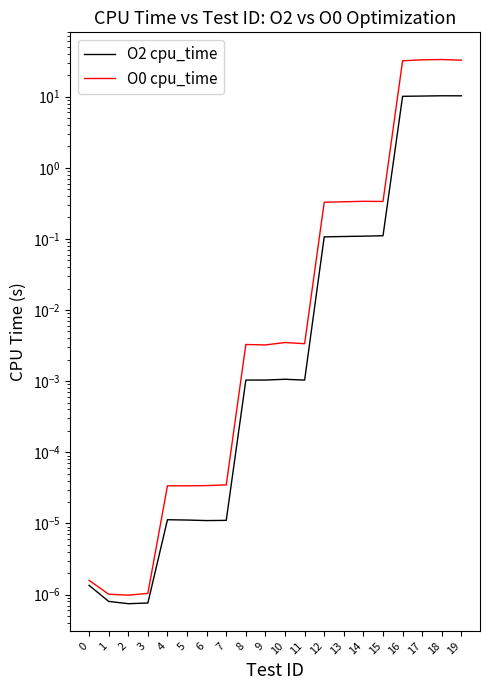

List the series in order of their peak value, lowest first.

O2 cpu_time, O0 cpu_time